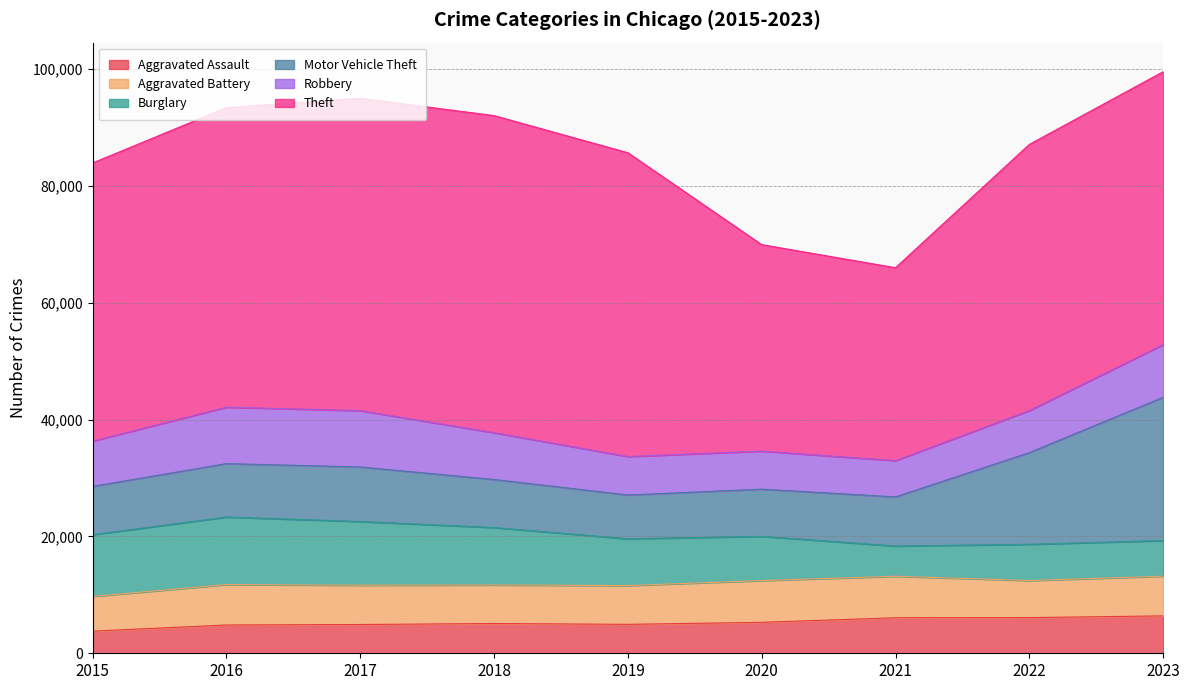

Which series changed the most between 2016 and 2017?

Theft